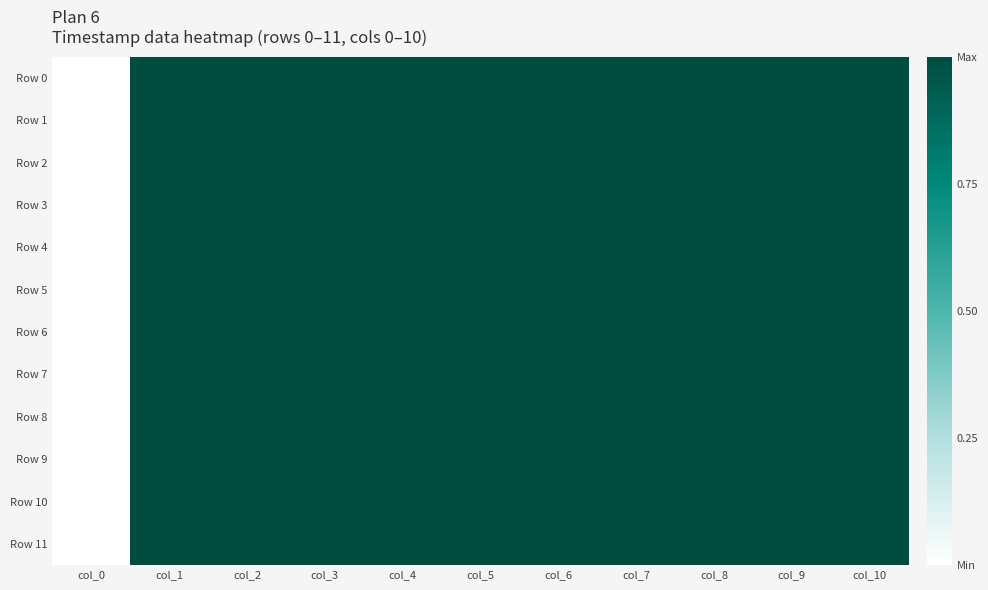

At how many categories does at least one series exceed 0?

10